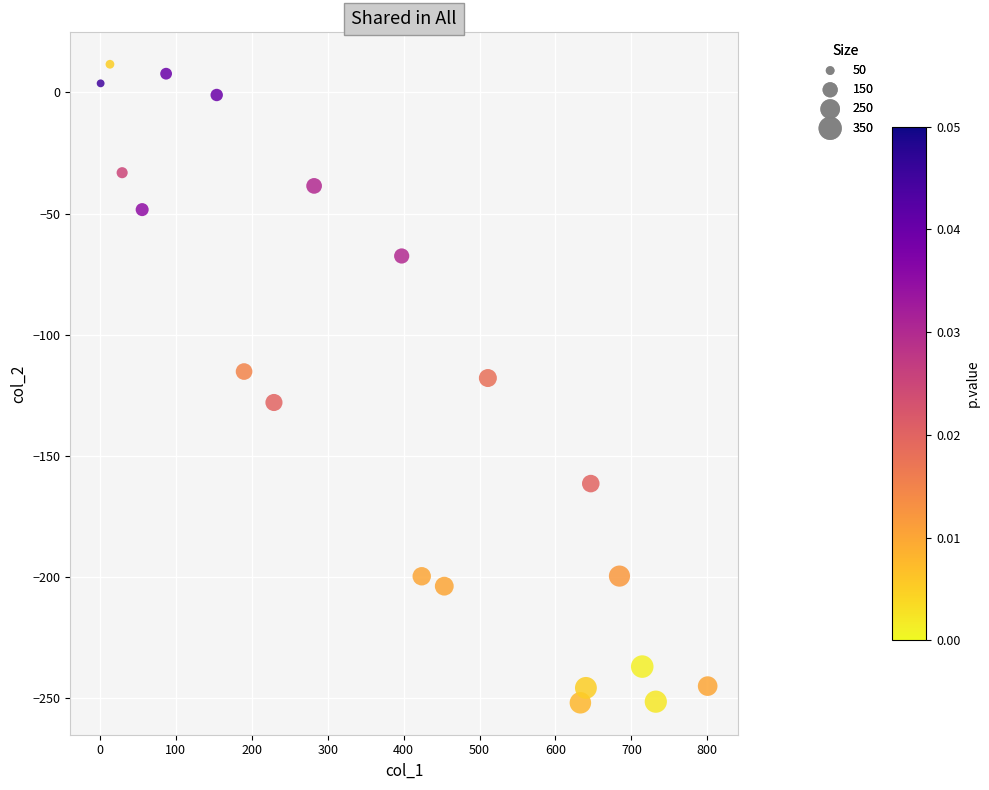

How many points are shown in the scatter plot?

20